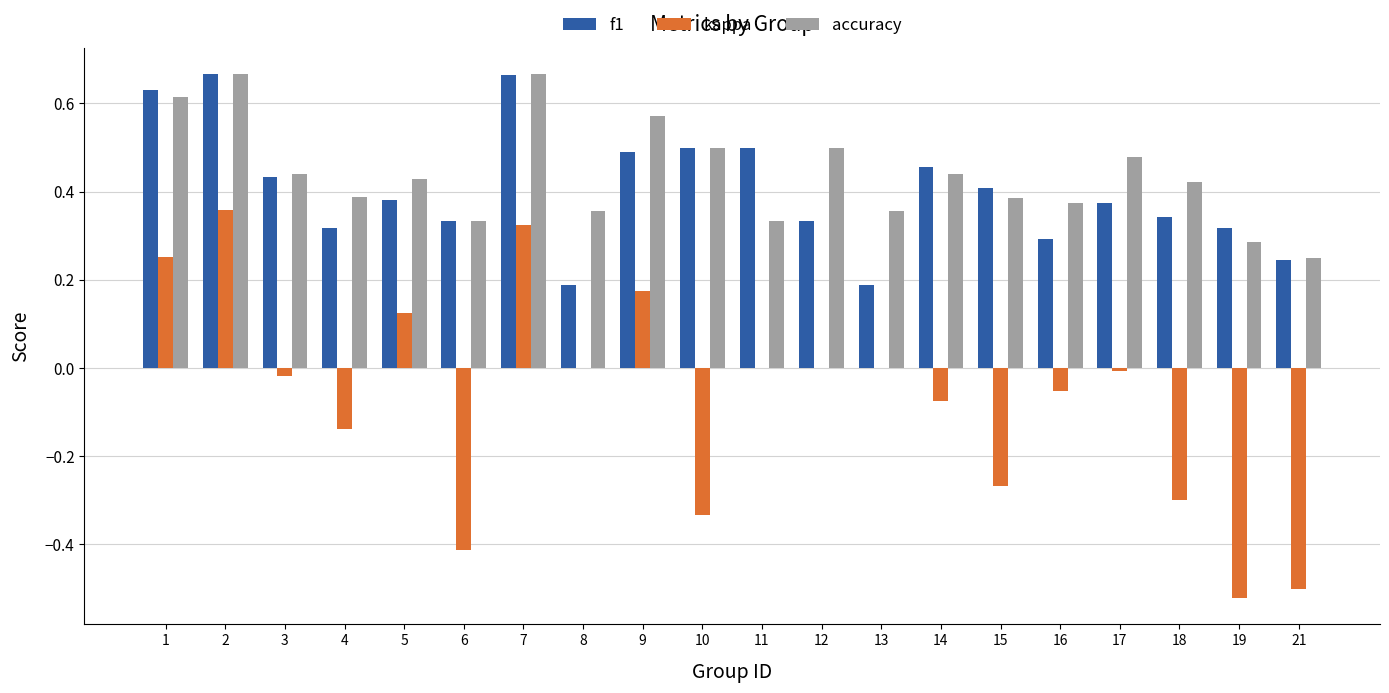

How many categories are shown in the chart?

20